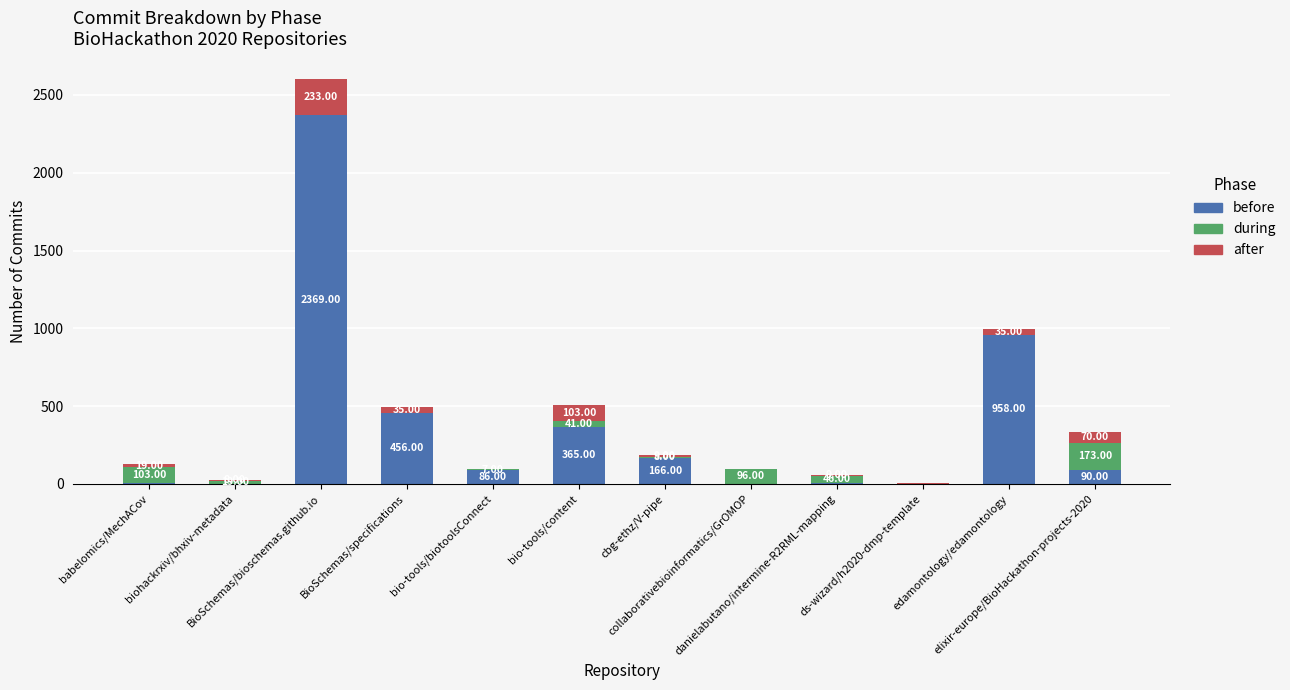

Count the number of data series in this chart.

3